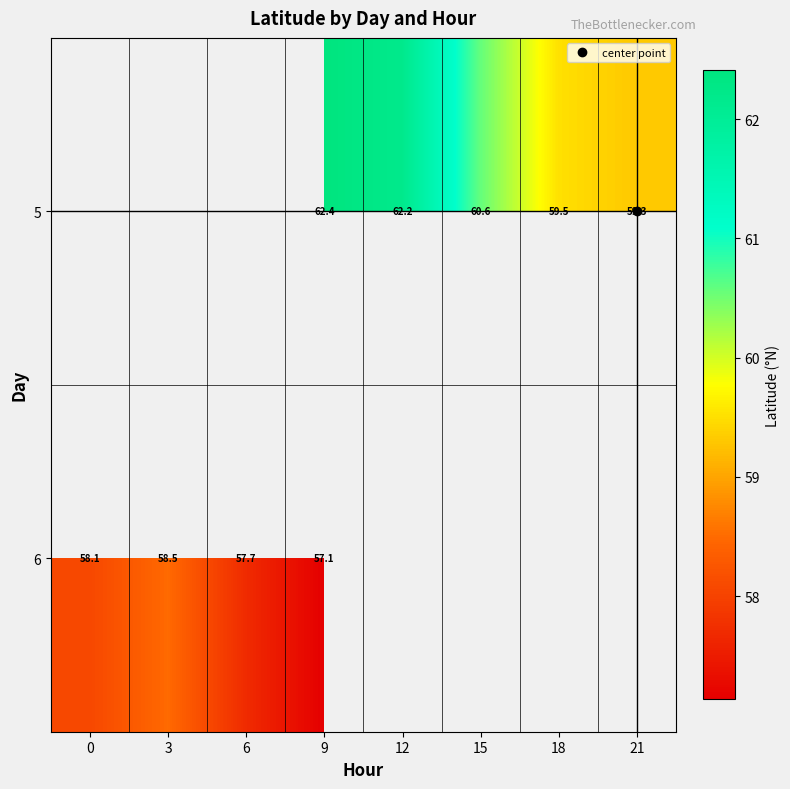

Read the row_0 value at 15.

60.6